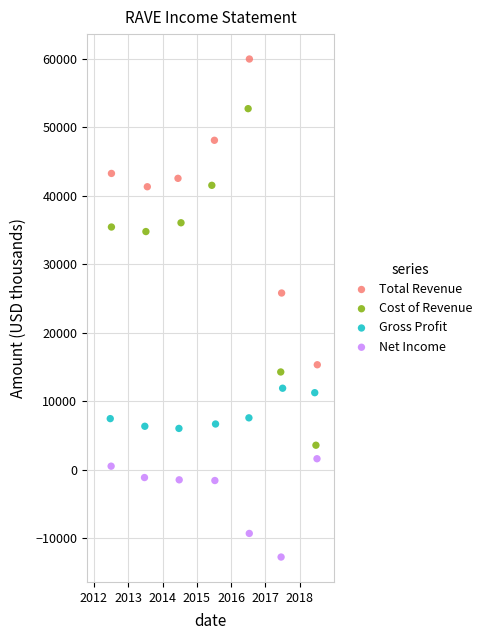

Which series reaches the maximum Y coordinate?

Total Revenue